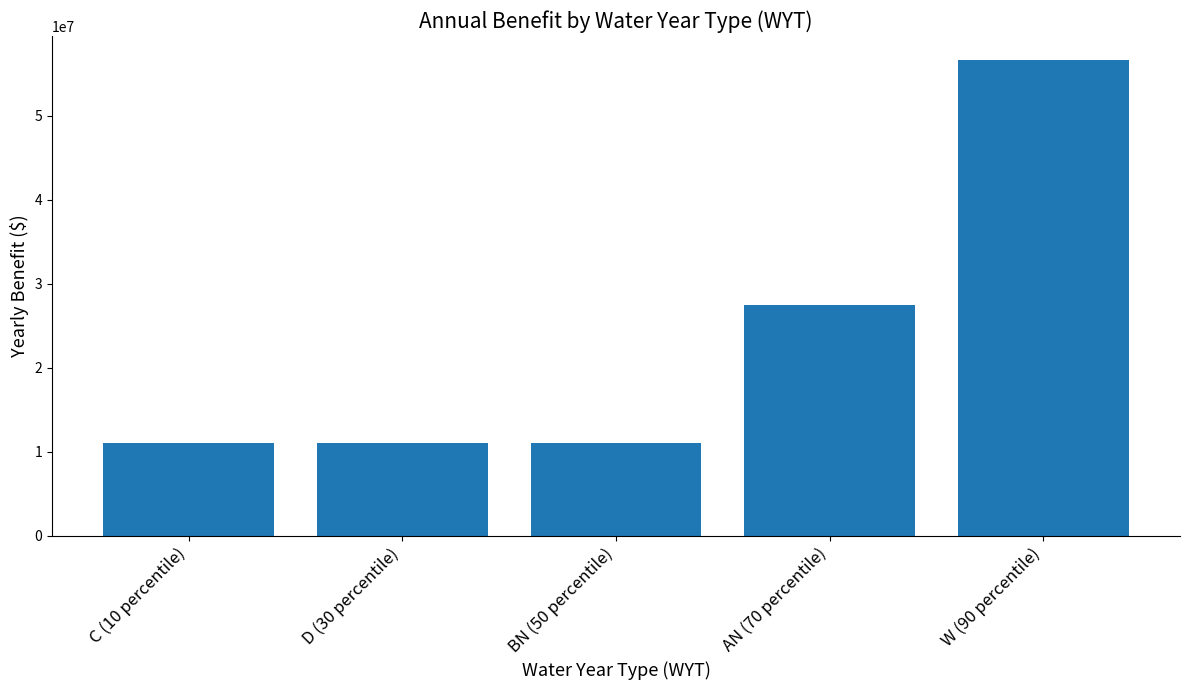

The chart shows a value of 93135918.4 at W (90 percentile). True or false?

False